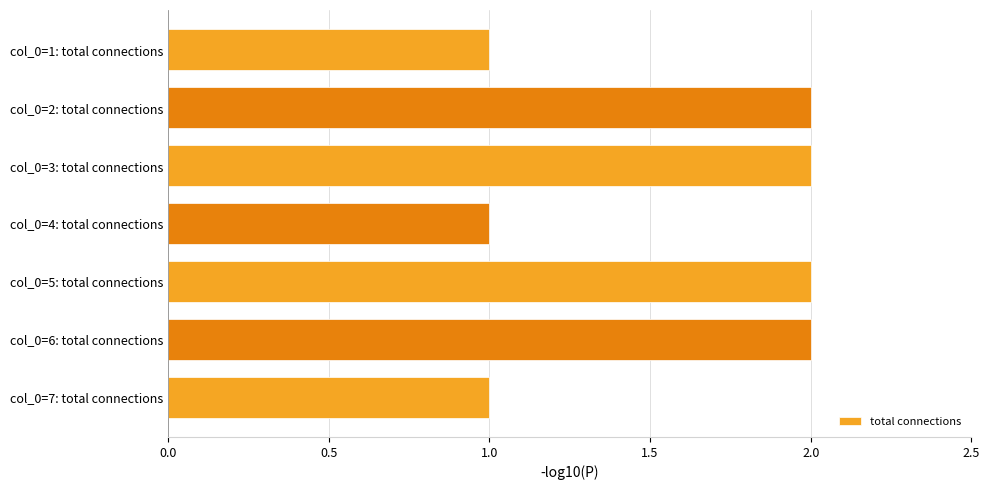

What is the ratio of the value at col_0=3: total connections to the value at col_0=5: total connections?

1.0